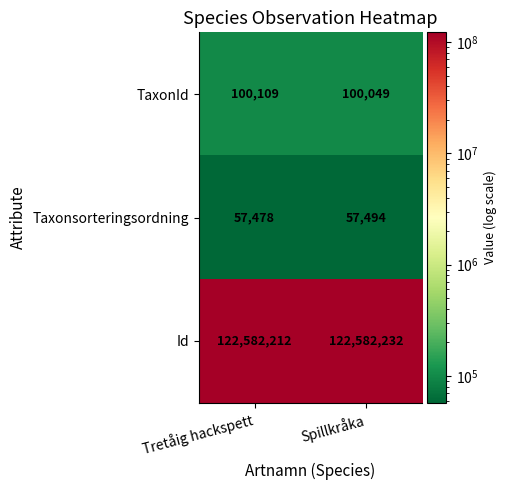

Rank the series at Spillkråka from lowest to highest value.

Taxonsorteringsordning, TaxonId, Id